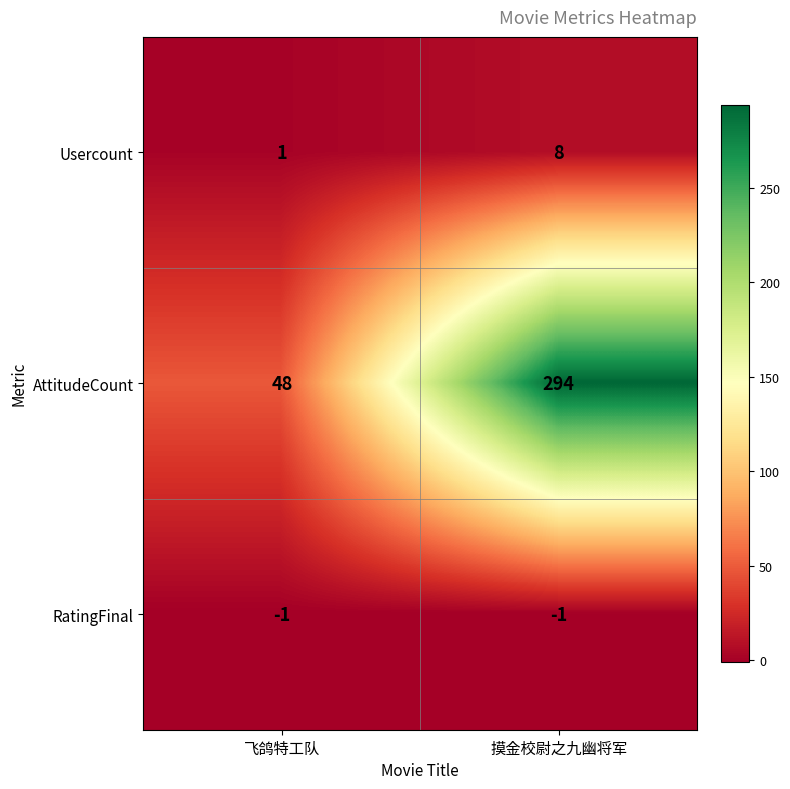

Is it true that RatingFinal equals 0 at 摸金校尉之九幽将军?

False